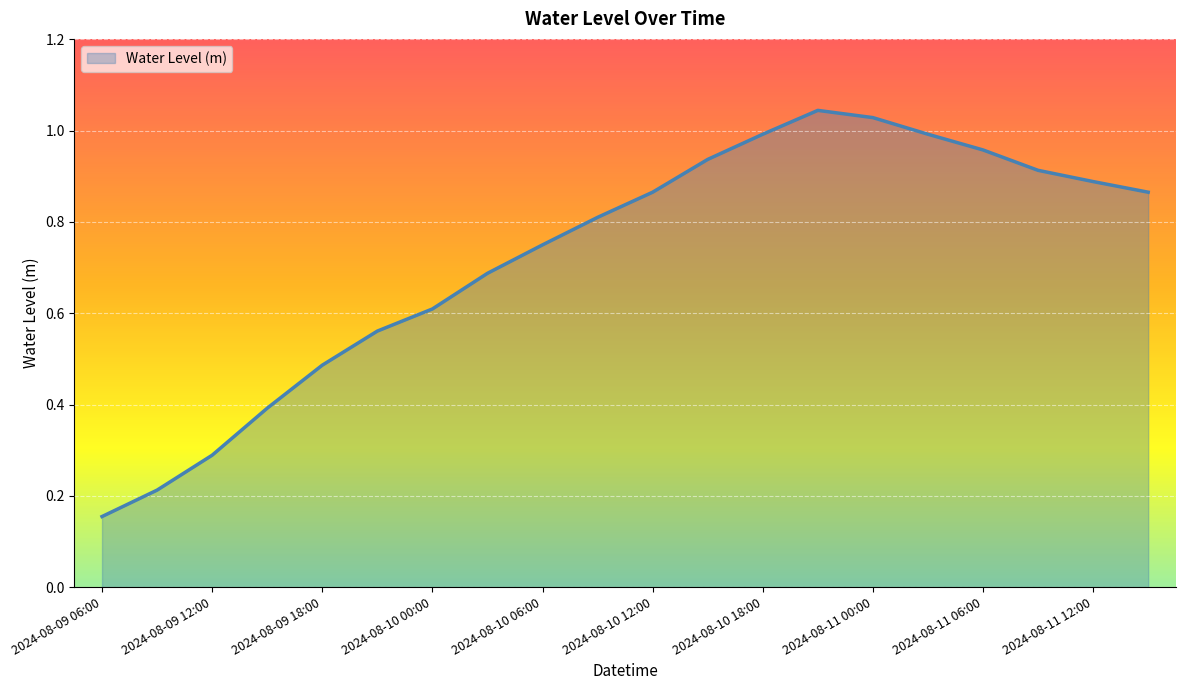

Does the chart have visible grid lines?

Yes